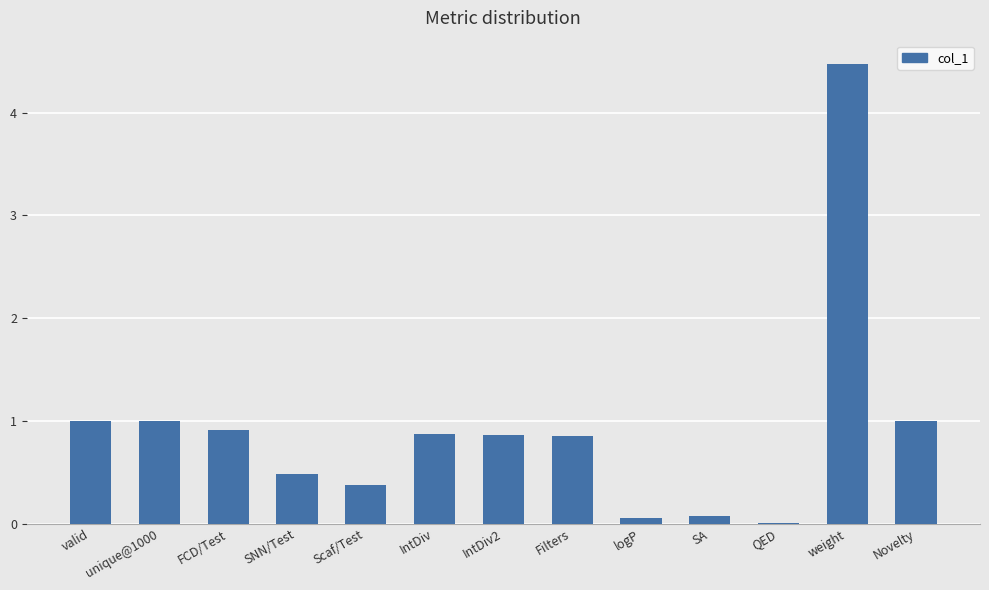

What is the average value?

0.9